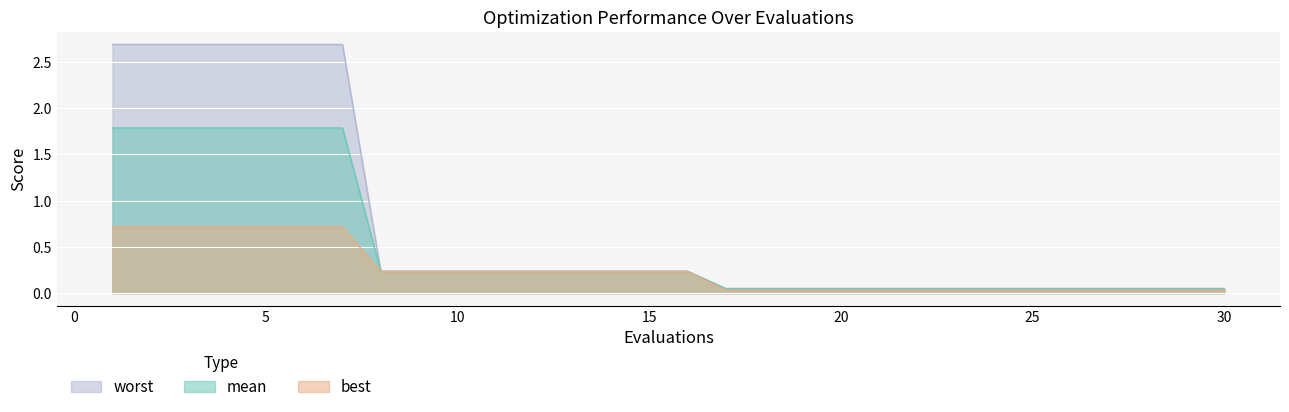

True or false: mean and best cross at least once.

False